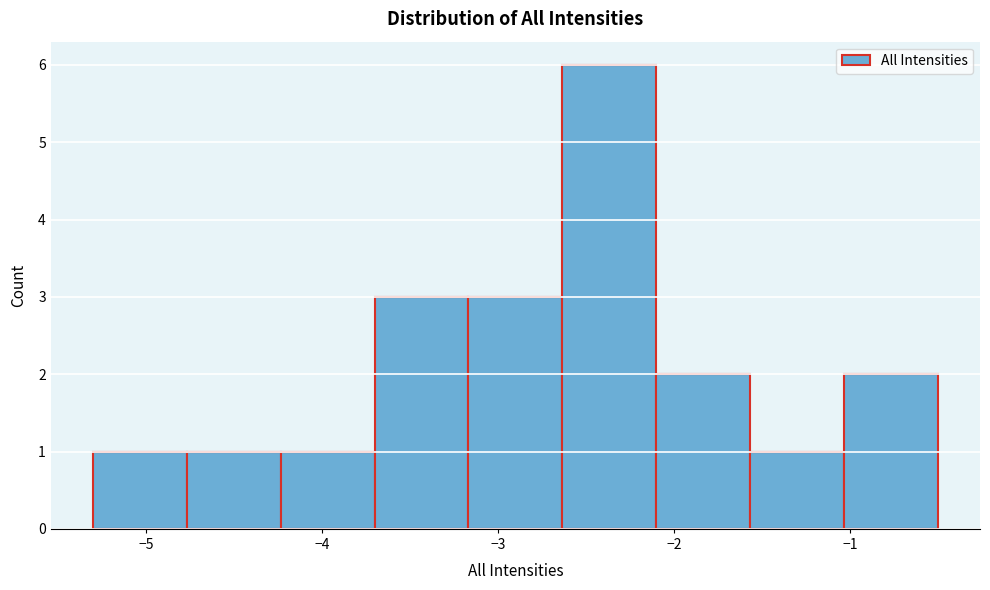

What is the height of the bar covering -4.8 to -4.2 on the x-axis? Neither the bar edges nor the heights are printed on the chart, so give them approximately, as read against the axes.

1